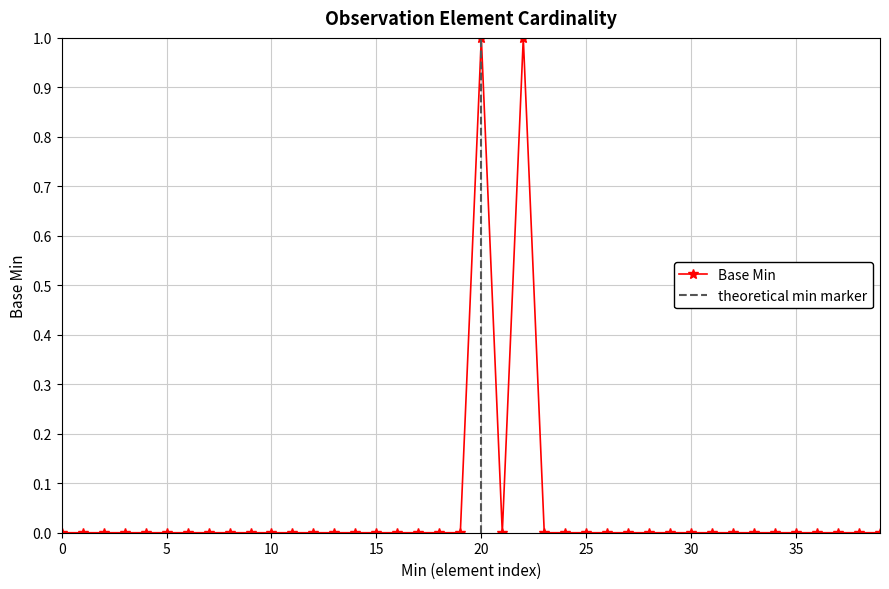

What is the maximum value shown in the chart?

1